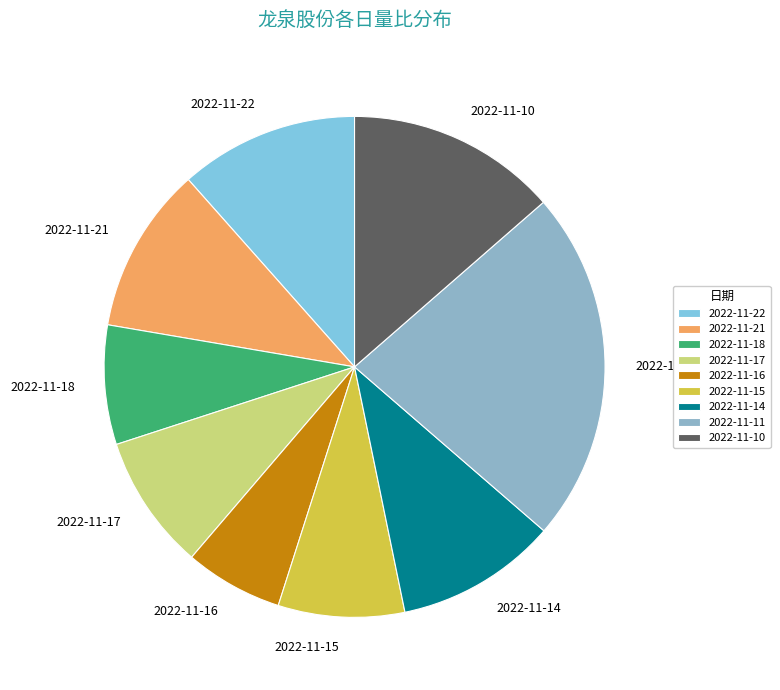

Which has a higher value, 2022-11-21 or 2022-11-10?

2022-11-10